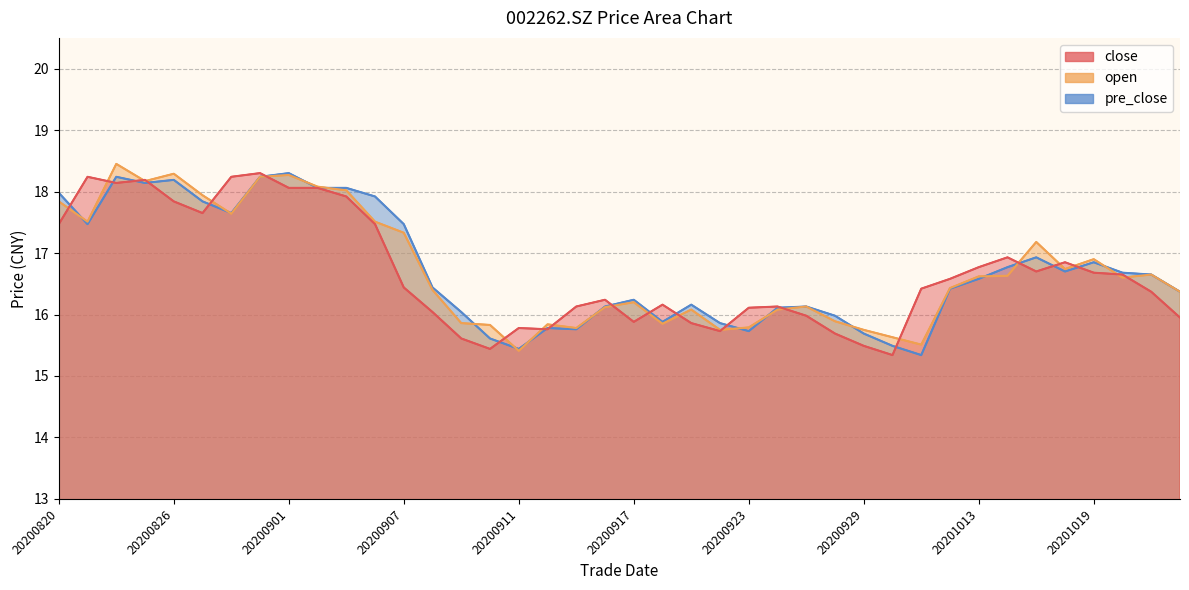

What is the spread (max minus min) of values at 20201014?

0.3